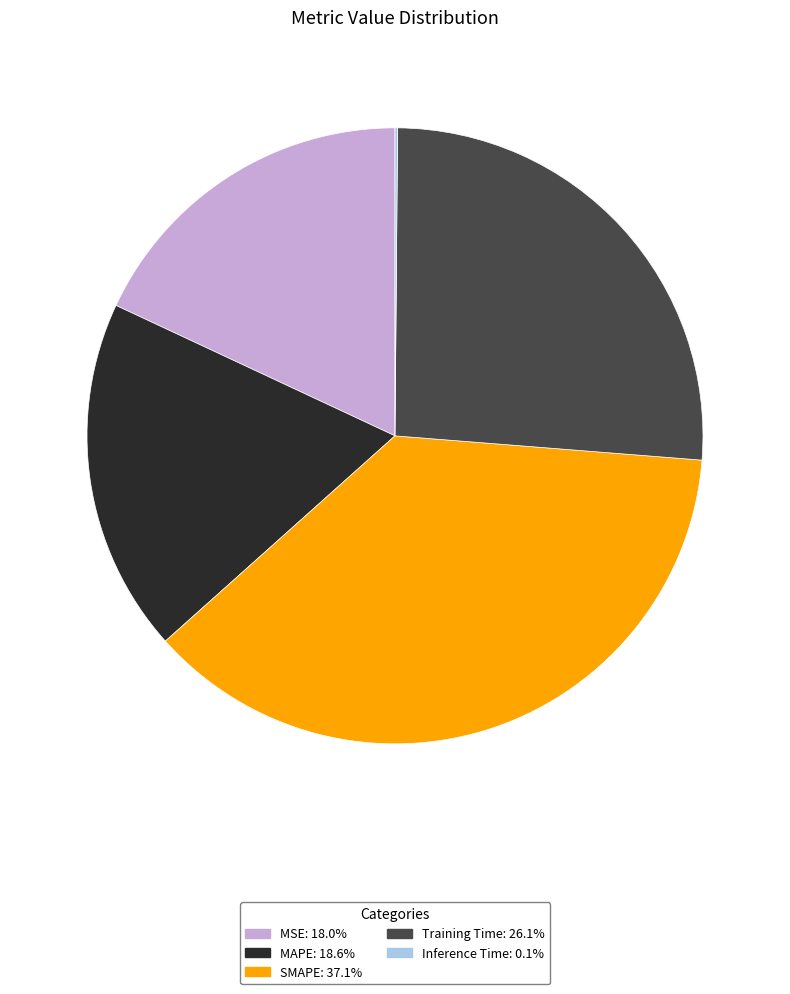

What is the largest slice in the pie chart?

SMAPE